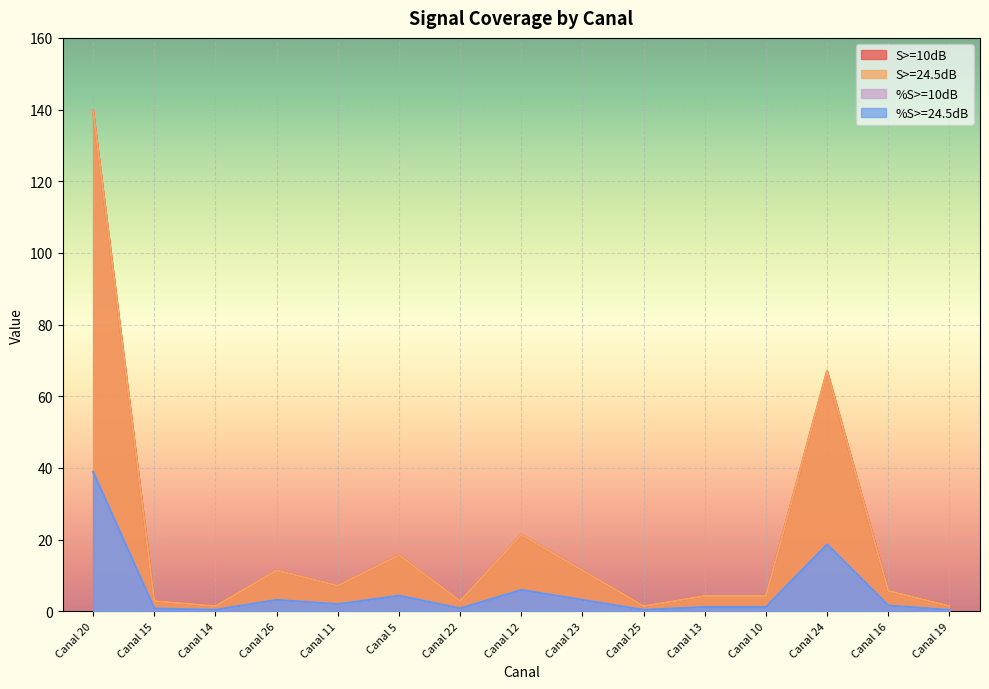

What is the greatest value displayed?

139.7